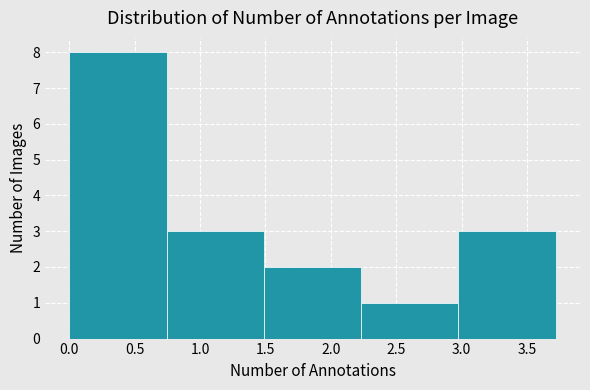

Reading left to right, transcribe this chart: for each bar, give the range it covers on the x-axis and its height. Neither the bar edges nor the heights are printed on the chart, so give them approximately, as read against the axes.

0.00 to 0.75: 8
0.75 to 1.50: 3
1.50 to 2.25: 2
2.25 to 3.00: 1
3.00 to 3.70: 3